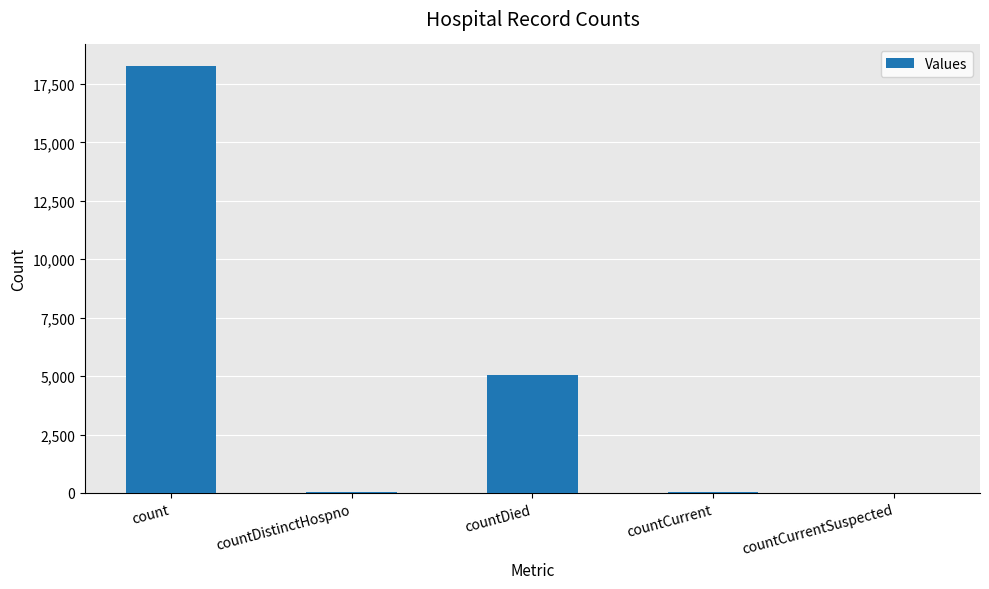

What value does the data have at count?

18272